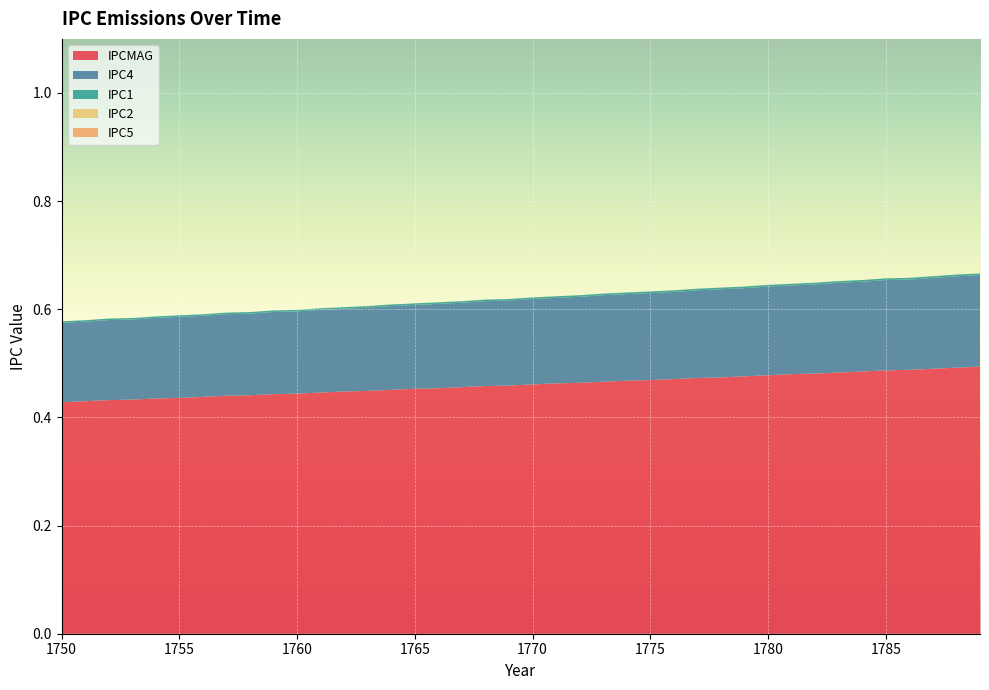

Reading left to right, what are all the values shown in this chart?

IPCMAG: 0.4	0.4	0.4	0.4	0.4	0.4	0.4	0.4	0.4	0.4	0.4	0.4	0.4	0.4	0.5	0.5	0.5	0.5	0.5	0.5	0.5	0.5	0.5	0.5	0.5	0.5	0.5	0.5	0.5	0.5	0.5	0.5	0.5	0.5	0.5	0.5	0.5	0.5	0.5	0.5
IPC4: 0.1	0.1	0.1	0.1	0.1	0.1	0.1	0.2	0.2	0.2	0.2	0.2	0.2	0.2	0.2	0.2	0.2	0.2	0.2	0.2	0.2	0.2	0.2	0.2	0.2	0.2	0.2	0.2	0.2	0.2	0.2	0.2	0.2	0.2	0.2	0.2	0.2	0.2	0.2	0.2
IPC1: 0.0	0.0	0.0	0.0	0.0	0.0	0.0	0.0	0.0	0.0	0.0	0.0	0.0	0.0	0.0	0.0	0.0	0.0	0.0	0.0	0.0	0.0	0.0	0.0	0.0	0.0	0.0	0.0	0.0	0.0	0.0	0.0	0.0	0.0	0.0	0.0	0.0	0.0	0.0	0.0
IPC2: 0.0	0.0	0.0	0.0	0.0	0.0	0.0	0.0	0.0	0.0	0.0	0.0	0.0	0.0	0.0	0.0	0.0	0.0	0.0	0.0	0.0	0.0	0.0	0.0	0.0	0.0	0.0	0.0	0.0	0.0	0.0	0.0	0.0	0.0	0.0	0.0	0.0	0.0	0.0	0.0
IPC5: 0.0	0.0	0.0	0.0	0.0	0.0	0.0	0.0	0.0	0.0	0.0	0.0	0.0	0.0	0.0	0.0	0.0	0.0	0.0	0.0	0.0	0.0	0.0	0.0	0.0	0.0	0.0	0.0	0.0	0.0	0.0	0.0	0.0	0.0	0.0	0.0	0.0	0.0	0.0	0.0